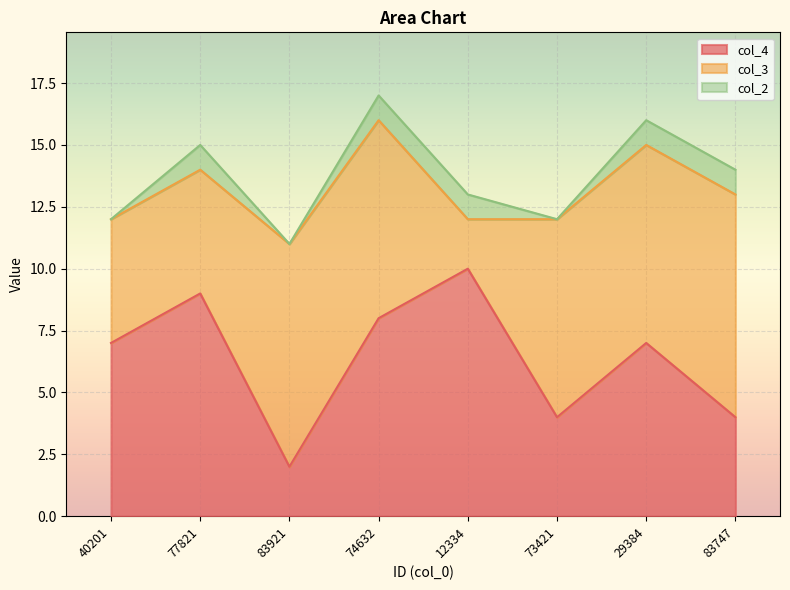

Which has a higher value, 83921 or 29384?

29384